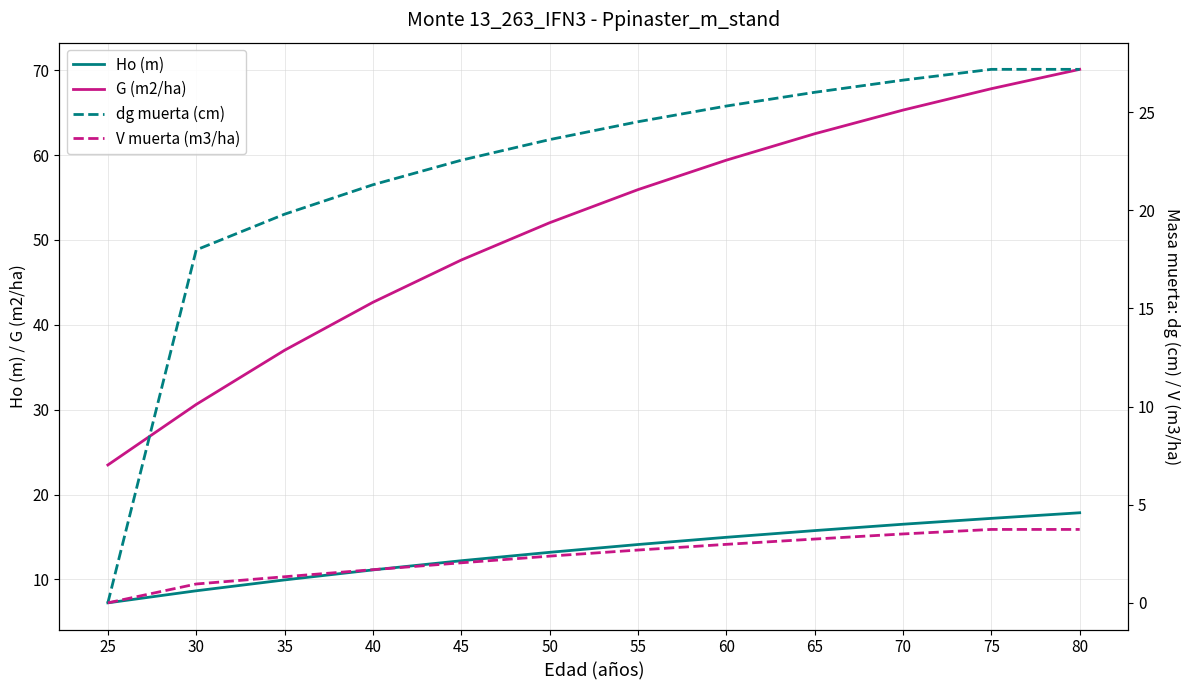

True or false: dg muerta (cm) has a value of 12.9 at 35.

False